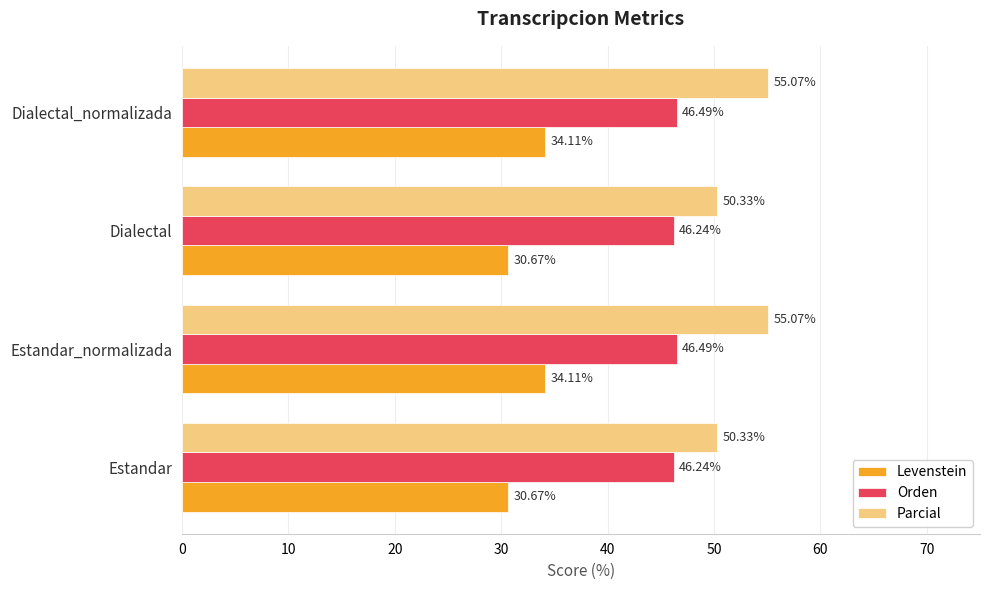

Is the value of Parcial at Dialectal_normalizada greater than the value of Levenstein at Dialectal_normalizada?

Yes